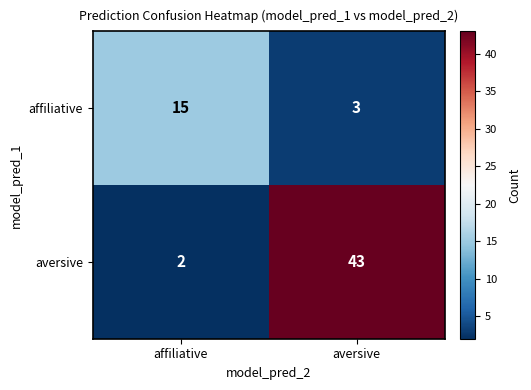

What is the spread (max minus min) of values at affiliative?

13